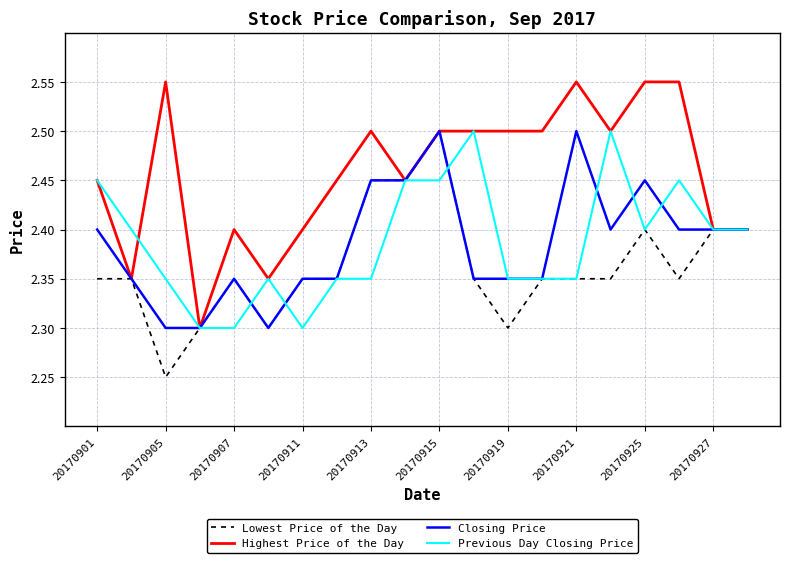

How many Lowest Price of the Day values are between 2 and 3?

20